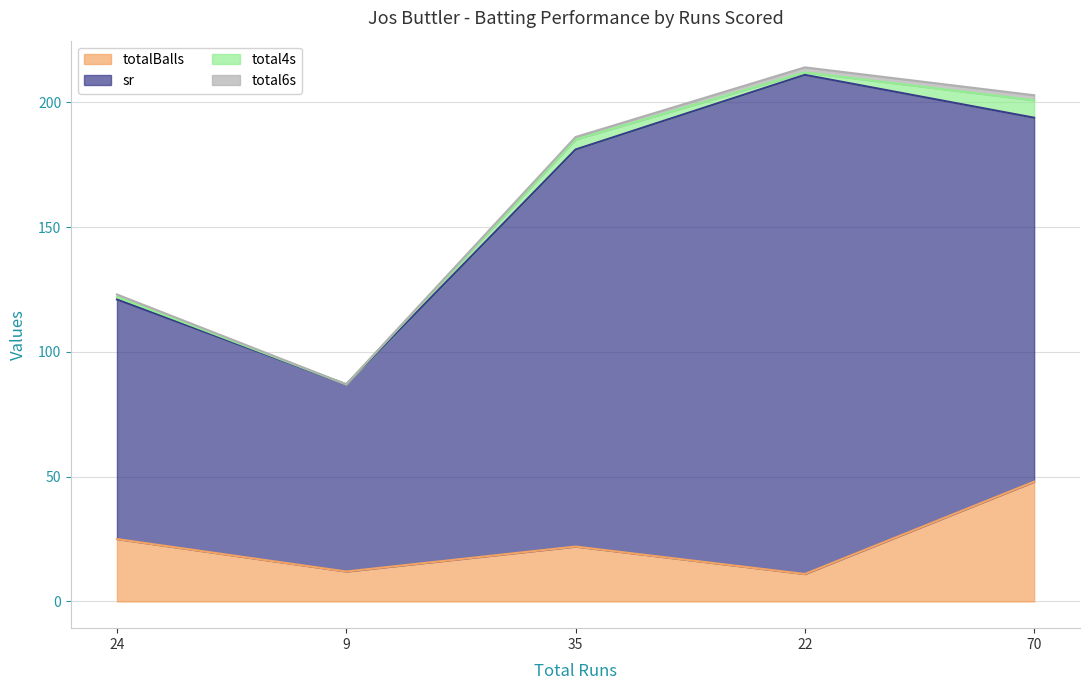

How many interior local peaks does the sr series have?

1